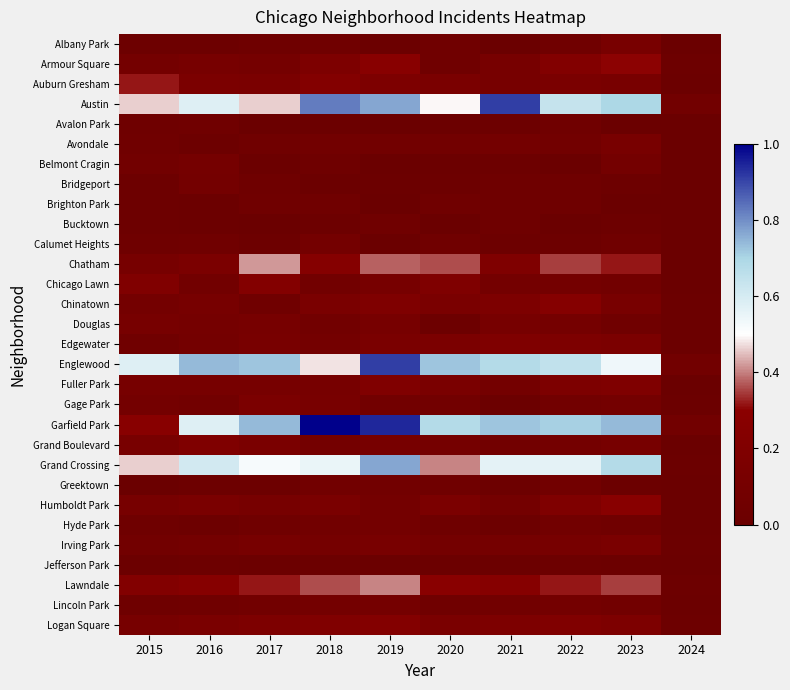

Which series has the largest total across all categories?

Garfield Park